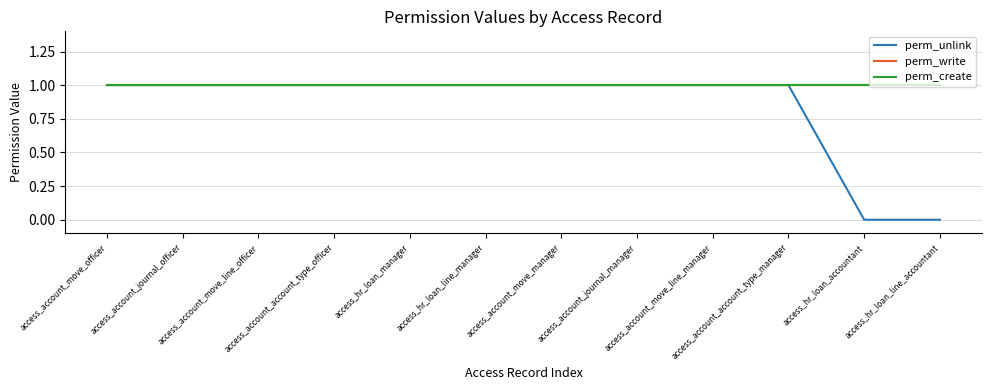

Is this an area chart (filled region under the line)?

No